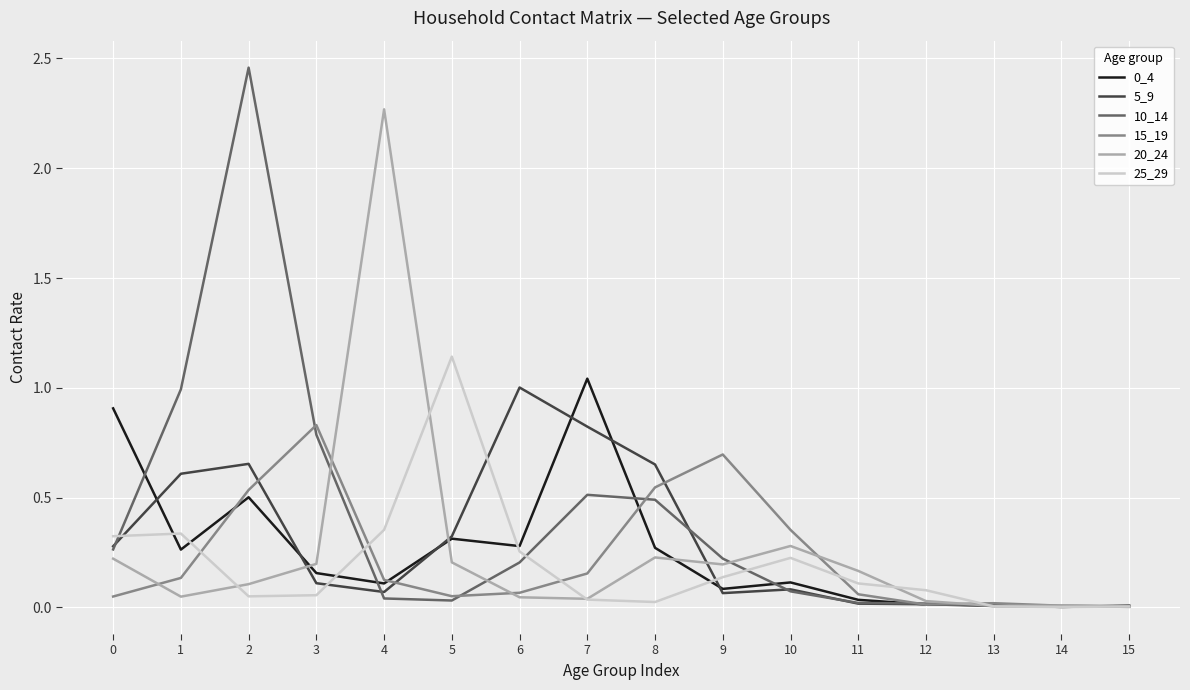

Which series has the widest spread of values?

10_14